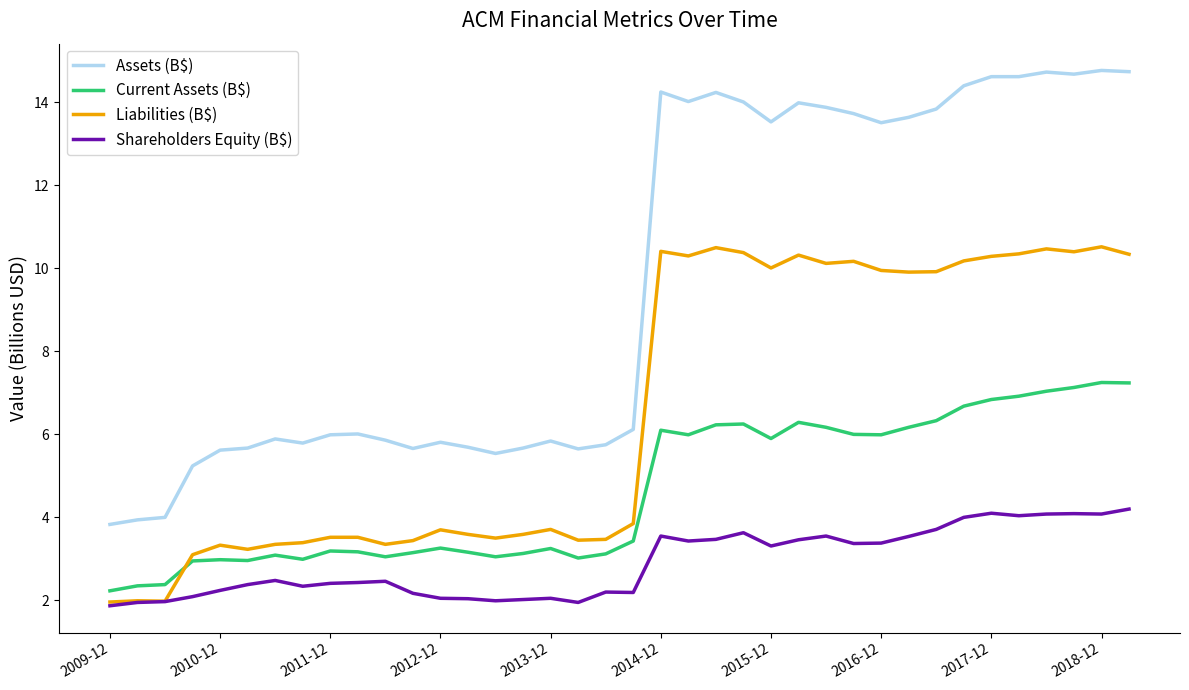

What is the greatest value displayed?

14.8